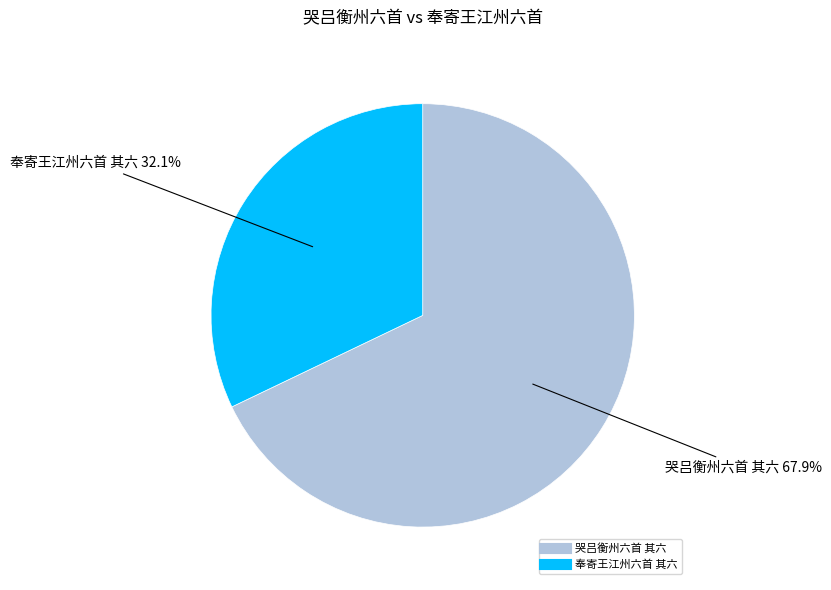

Rank the categories by value from highest to lowest.

哭吕衡州六首 其六, 奉寄王江州六首 其六